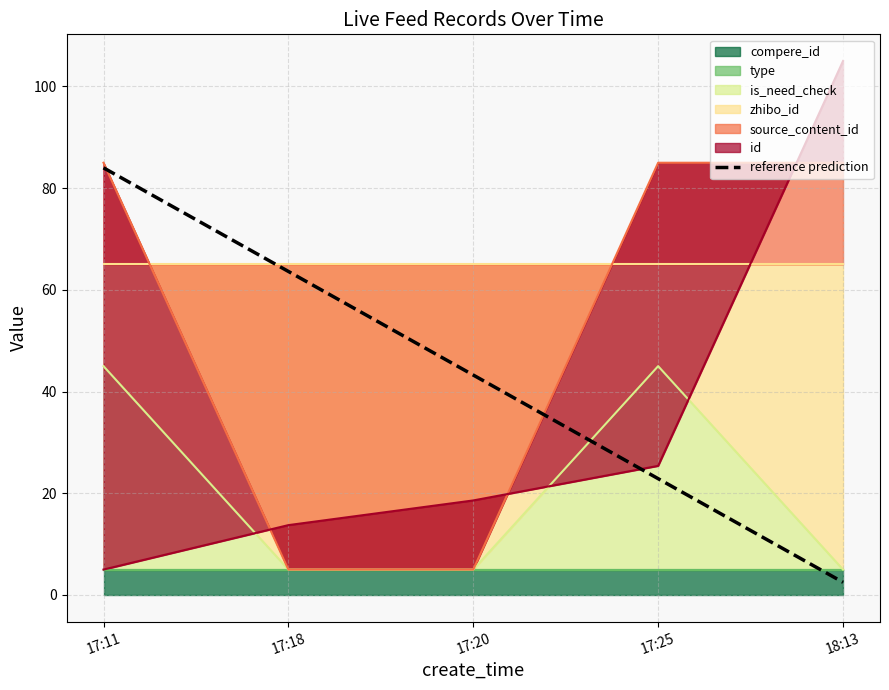

What is the difference between the values at 17:20 and 17:25?

20.4